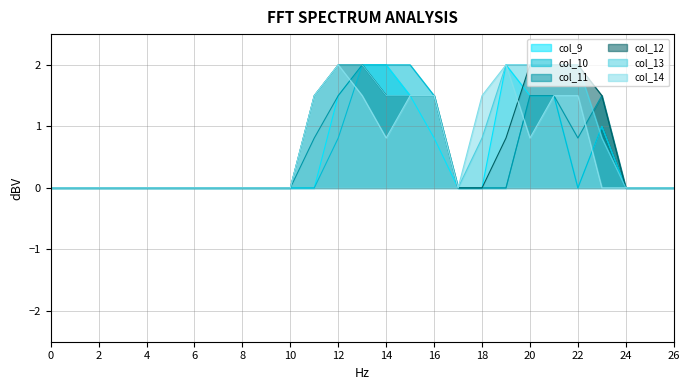

What is the sum of the col_14 values at 26 and 11?

1.5